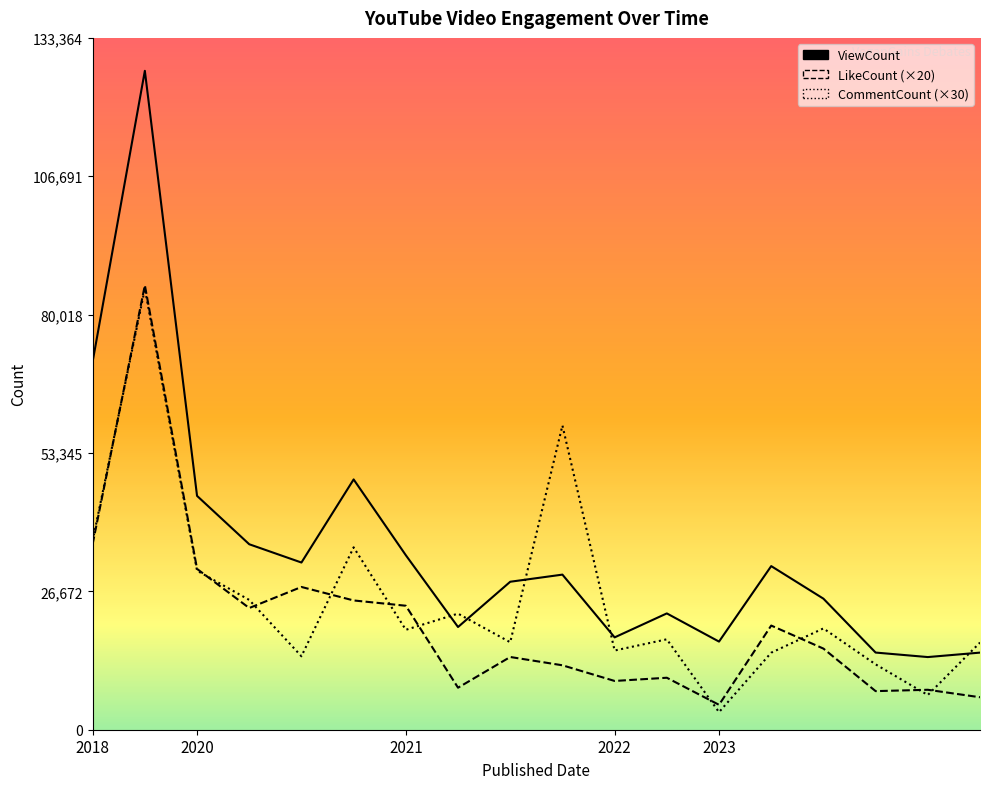

Read the LikeCount value at 2018, to the nearest 10.

35800